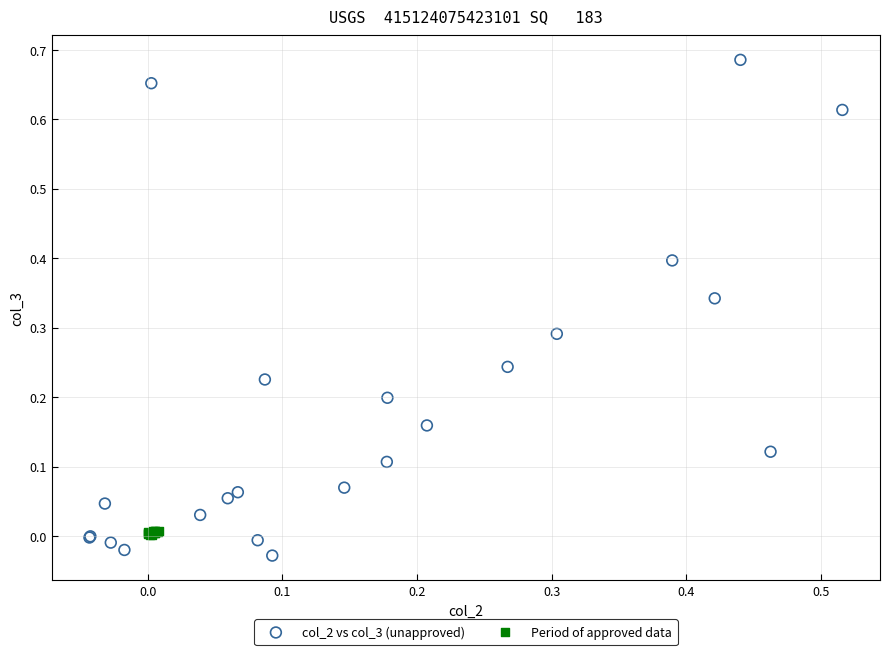

Which series contains the highest Y value?

col_2 vs col_3 (unapproved)